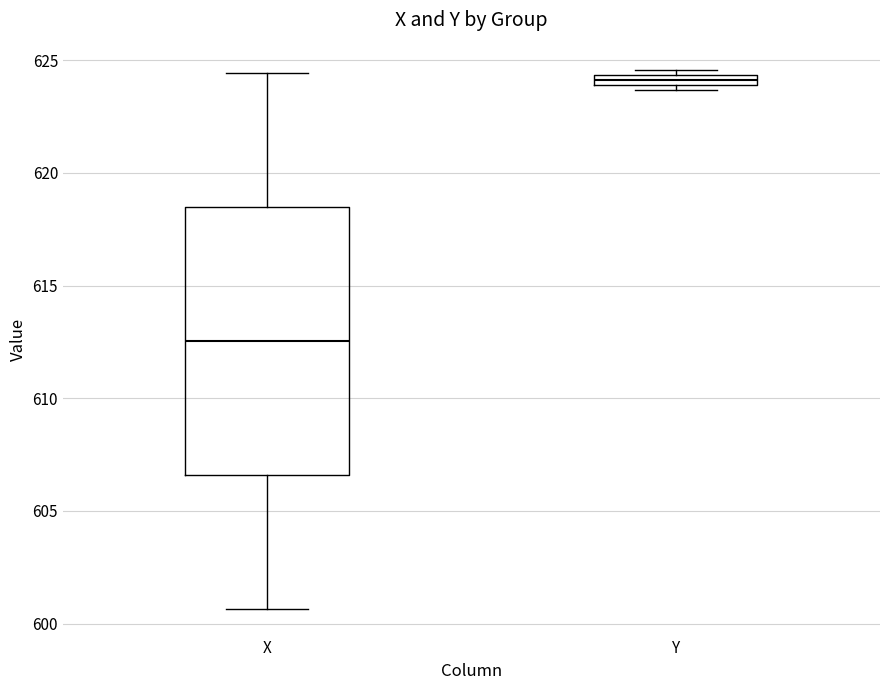

Which box's median line is the lowest?

X